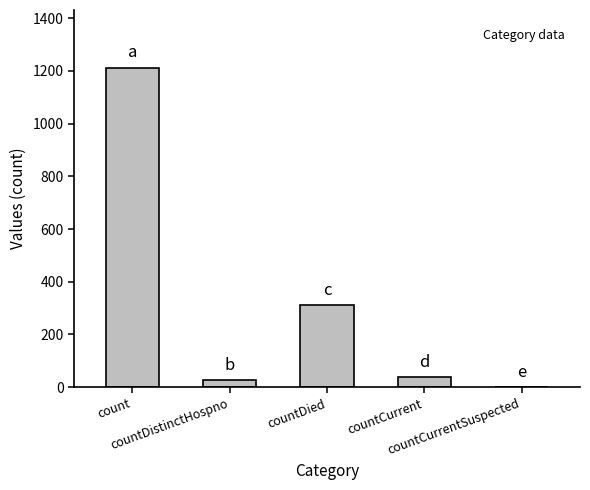

Which category has the highest value across all series?

count